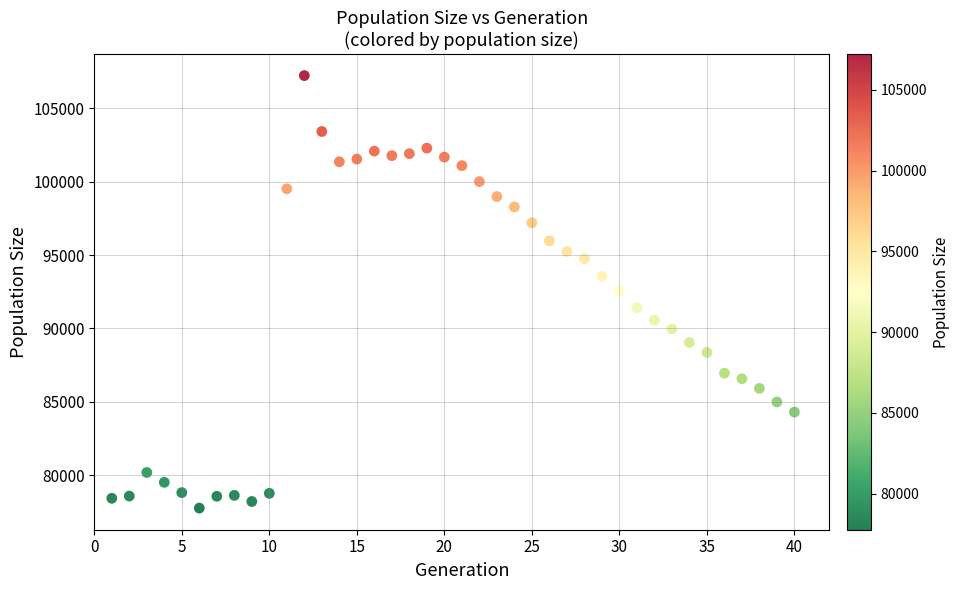

What is the range of X values (max minus min)?

39